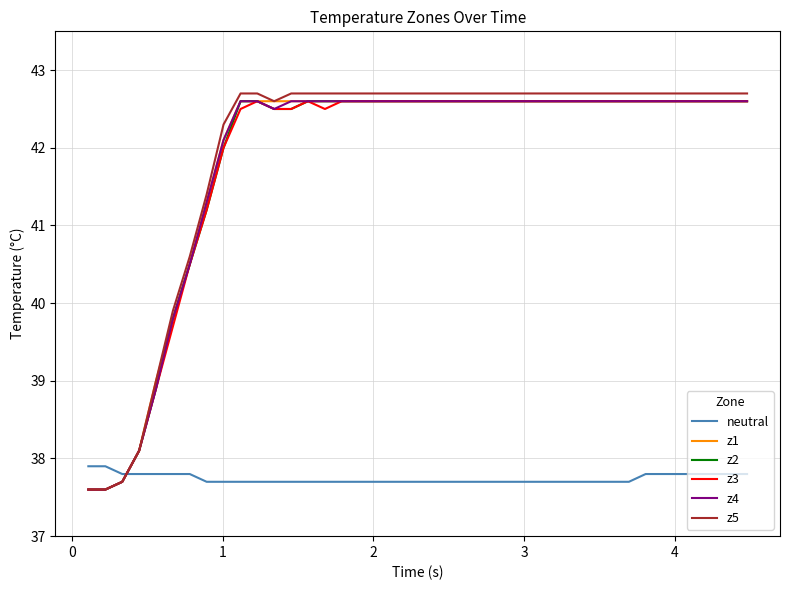

What is the smallest value displayed?

37.6